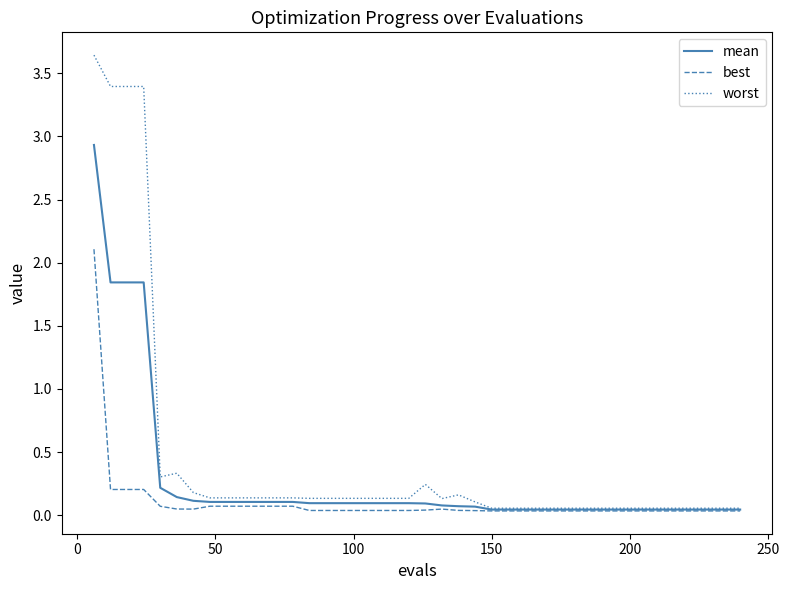

Which series has the largest range (max minus min)?

worst